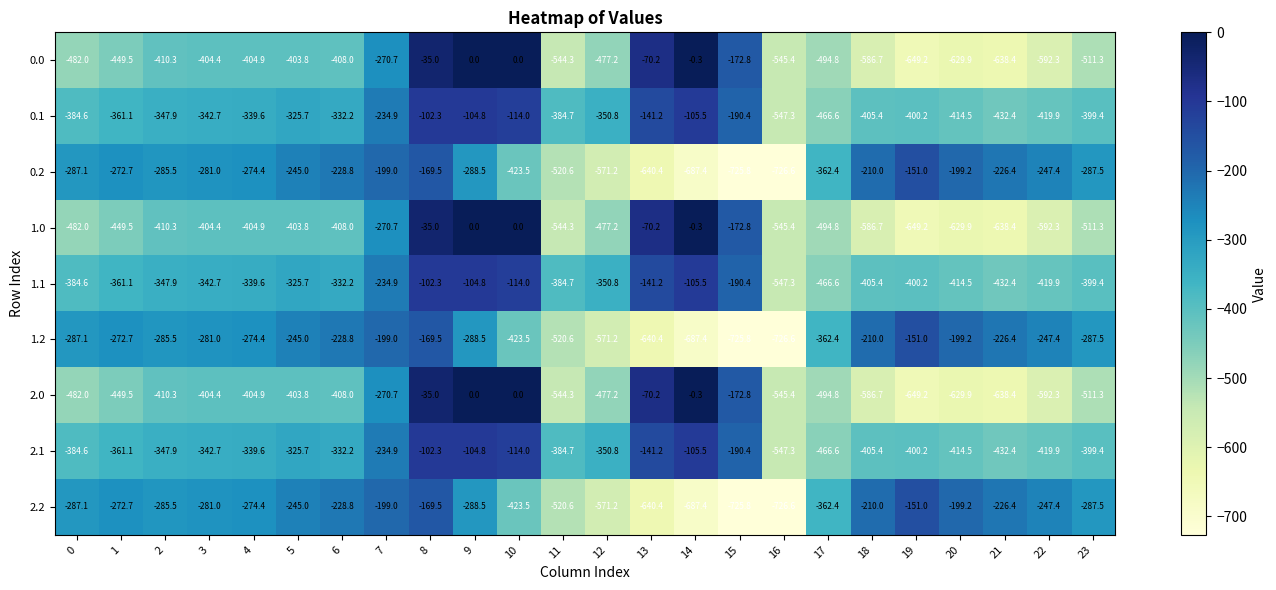

What is the total value across all series at 17?

-3971.4